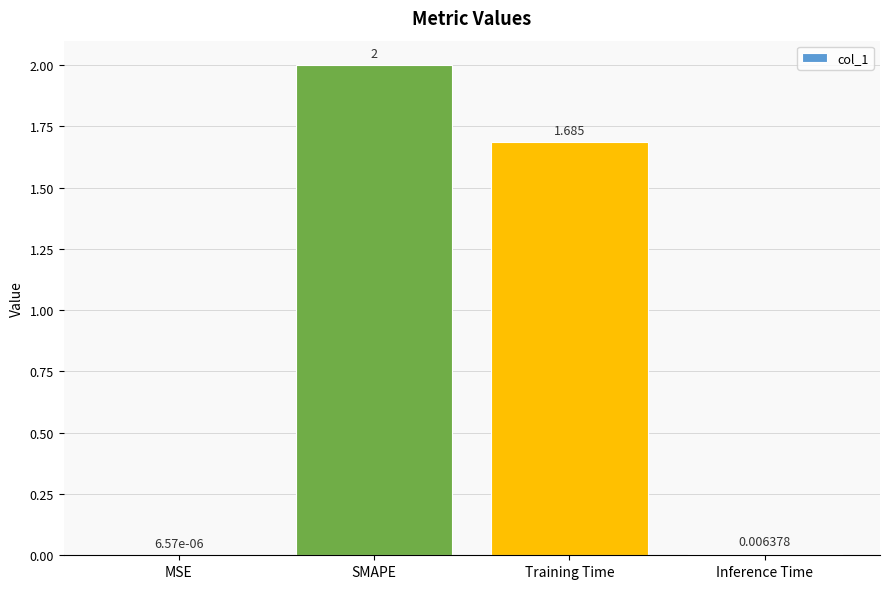

Which has a higher value, MSE or Inference Time?

Inference Time